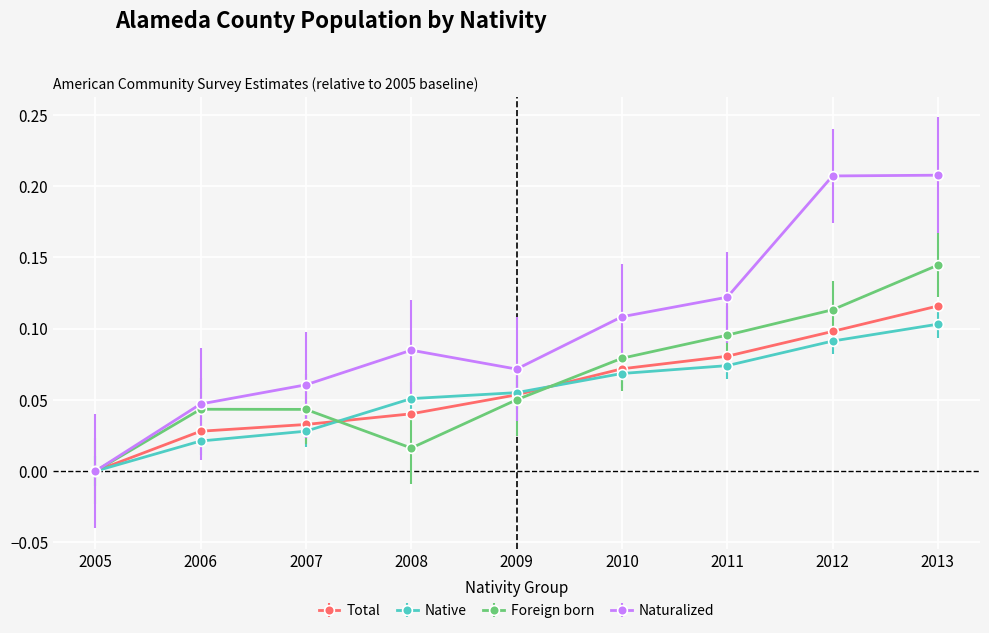

List the series in order of their peak value, lowest first.

Native, Total, Foreign born, Naturalized